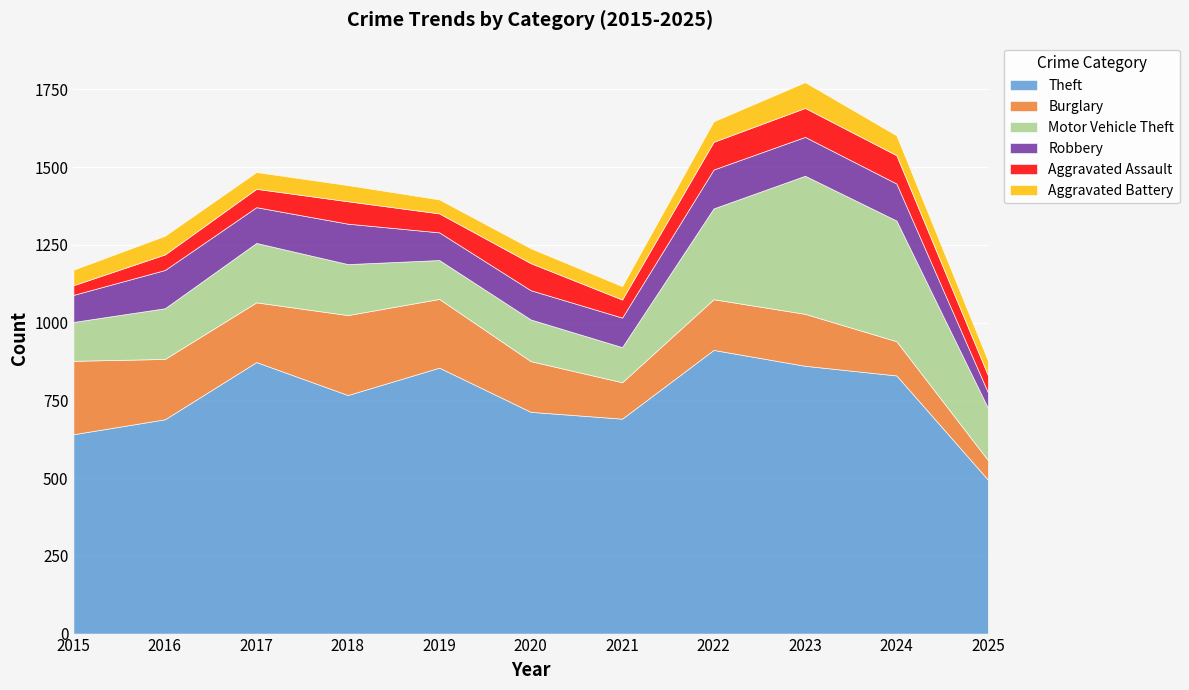

How many lines are shown in the chart?

6